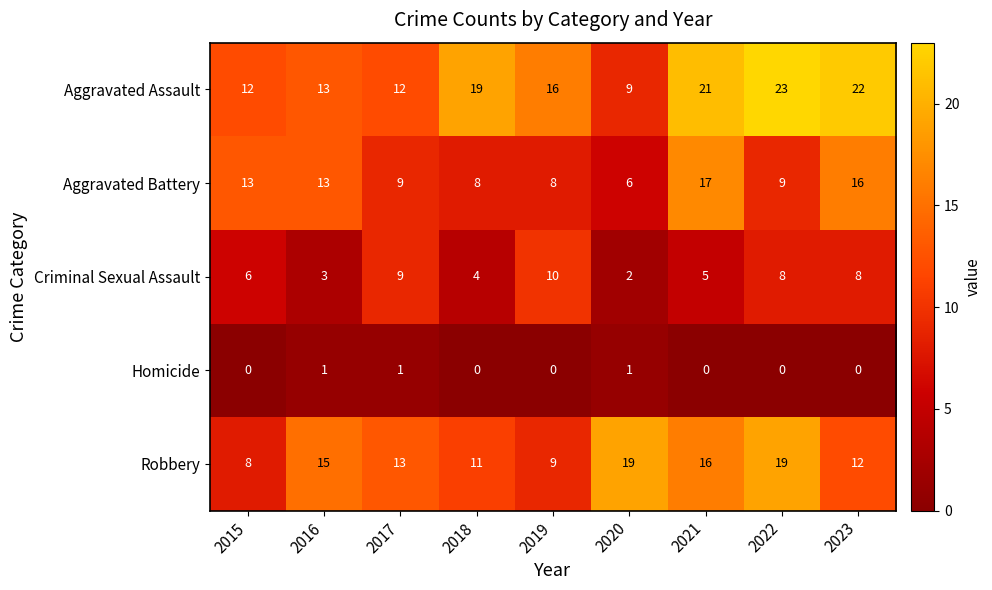

Rank the series by their maximum value, from lowest to highest.

Homicide, Criminal Sexual Assault, Aggravated Battery, Robbery, Aggravated Assault